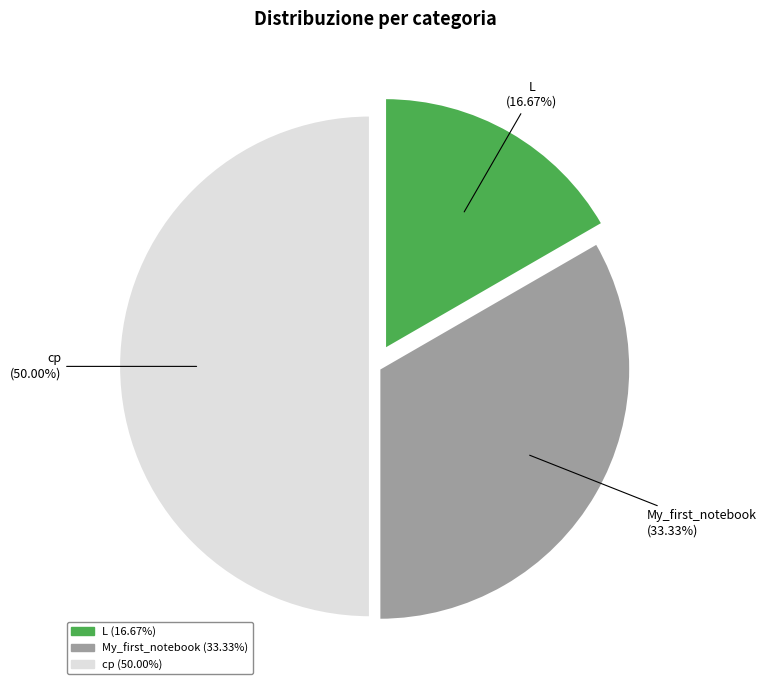

To the nearest percent, what portion does ср represent?

50%